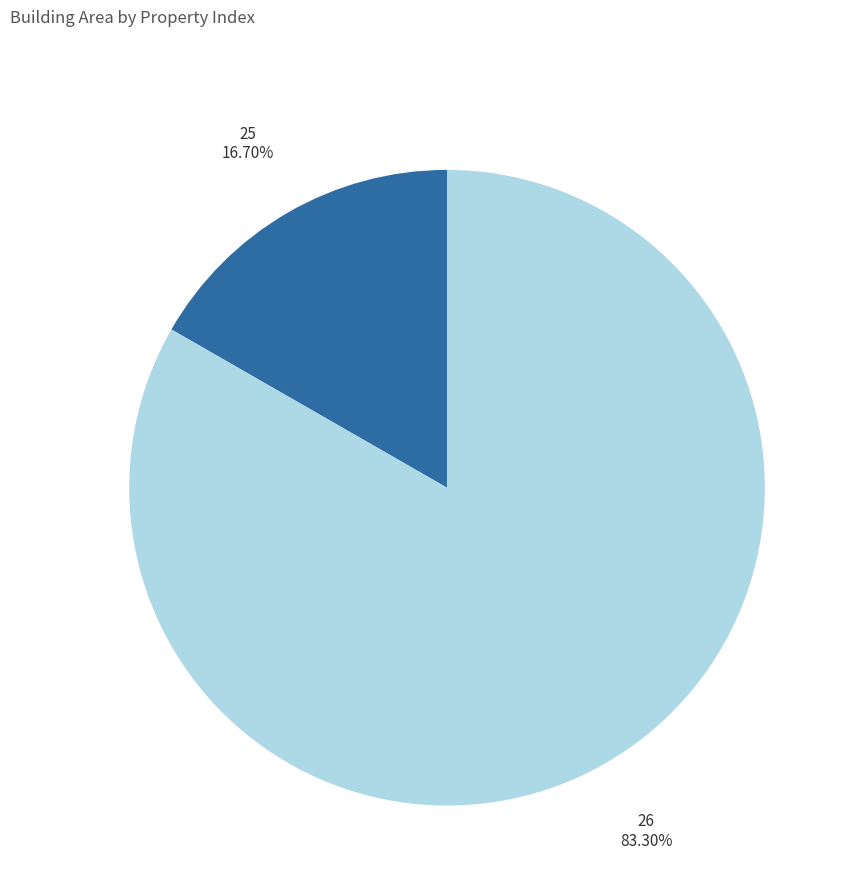

What is the smallest slice in the pie chart?

25